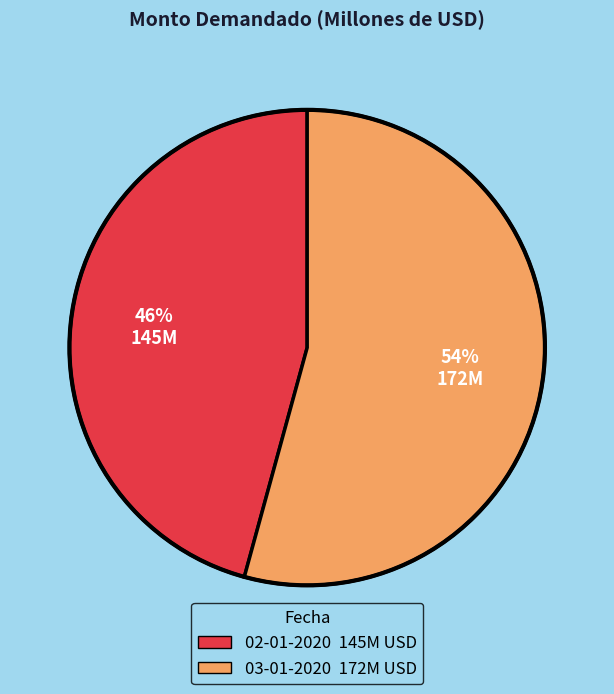

Does any single category account for the majority?

Yes